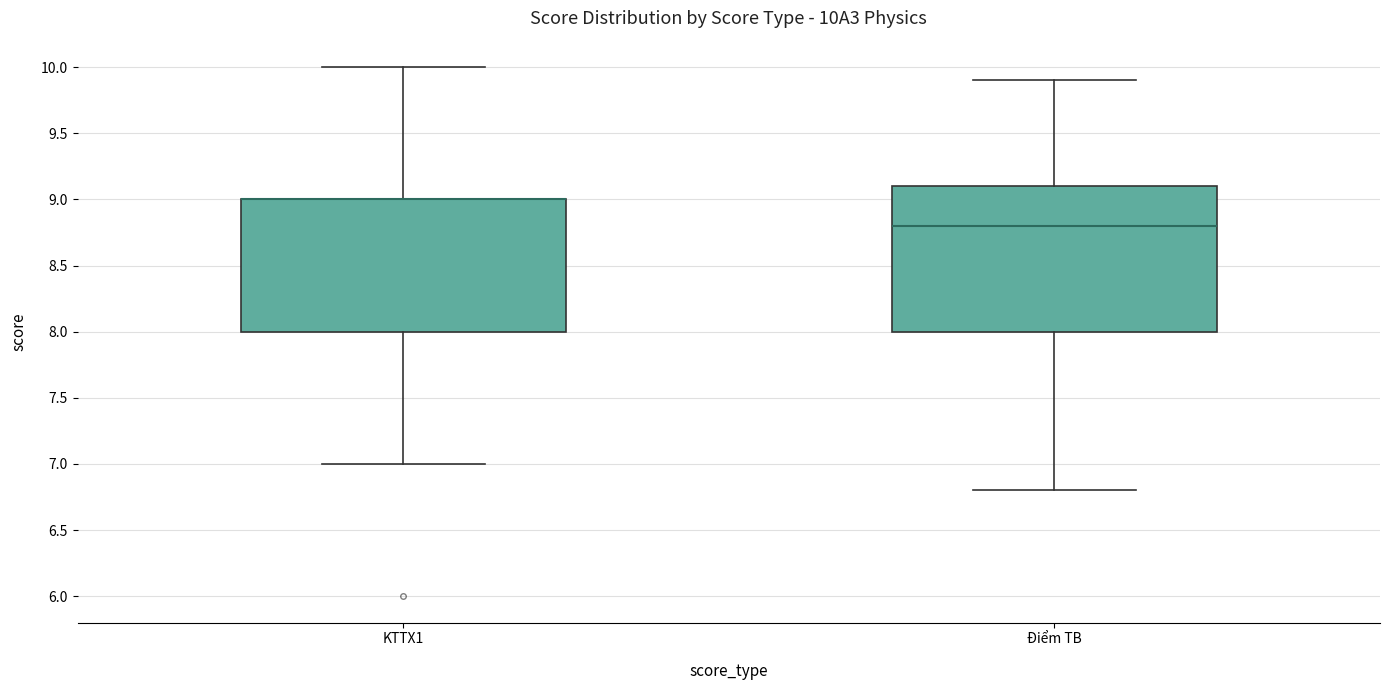

Which box is the tallest, from its lower edge to its upper edge?

Điểm TB